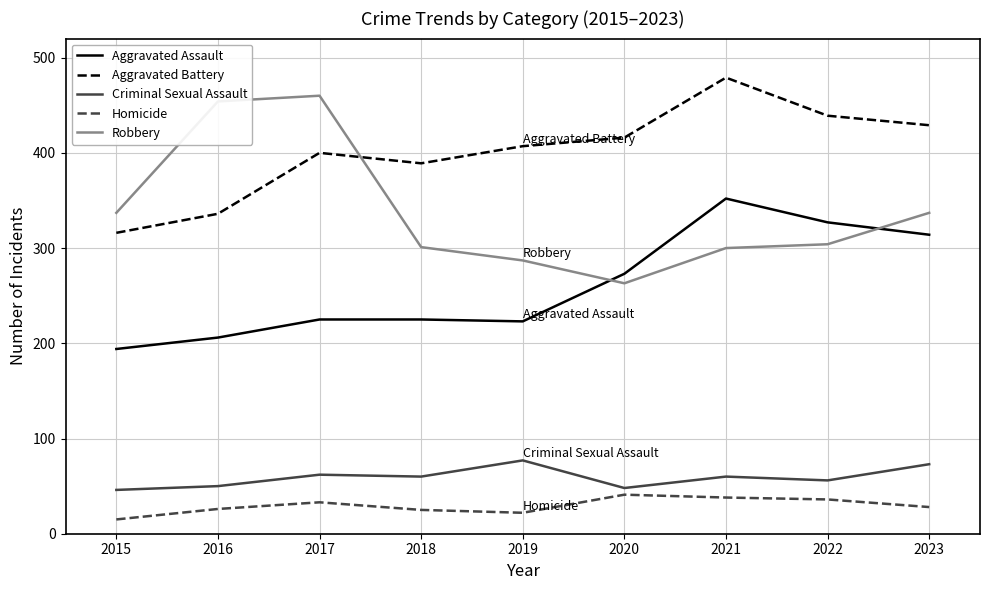

The value of Aggravated Battery at 2021 is 479. True or false?

True